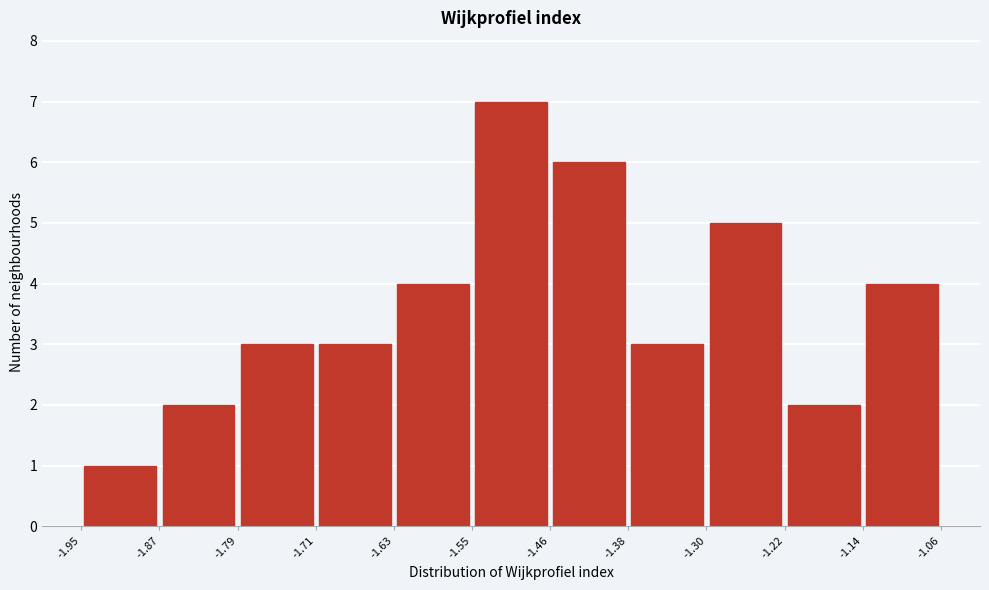

Over which range of the x-axis is the bar tallest?

-1.55 to -1.46